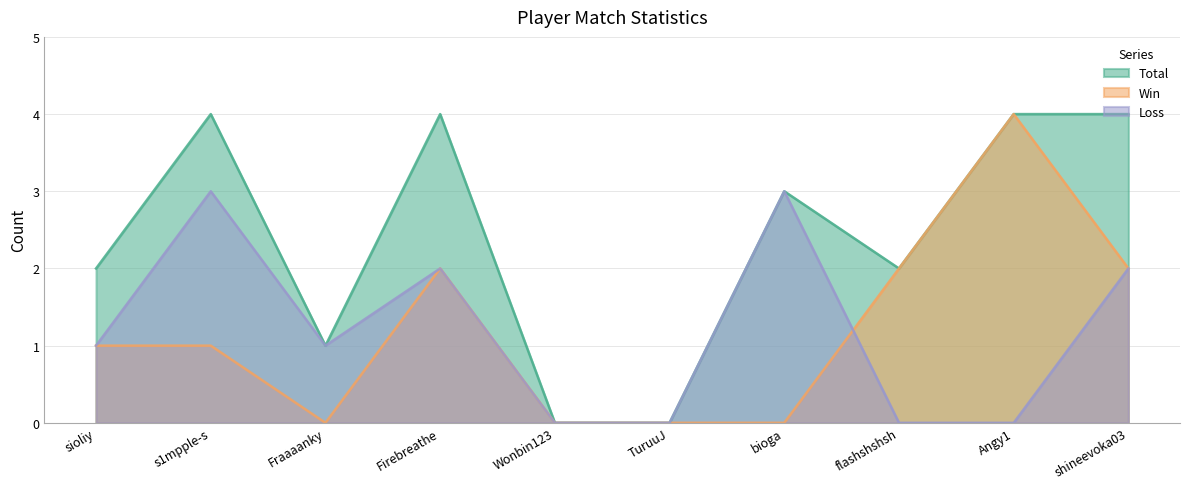

List the labels in order of Loss value, largest first.

s1mpple-s, bioga, Firebreathe, shineevoka03, sioliy, Fraaaanky, Wonbin123, TuruuJ, flashshshsh, Angy1